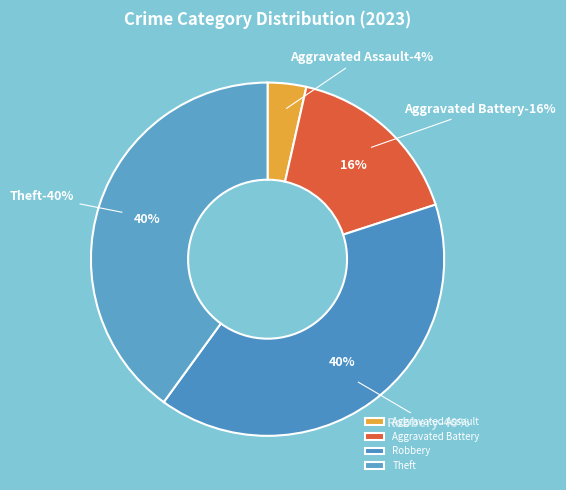

How much of the chart is everything except Theft?

60.0%